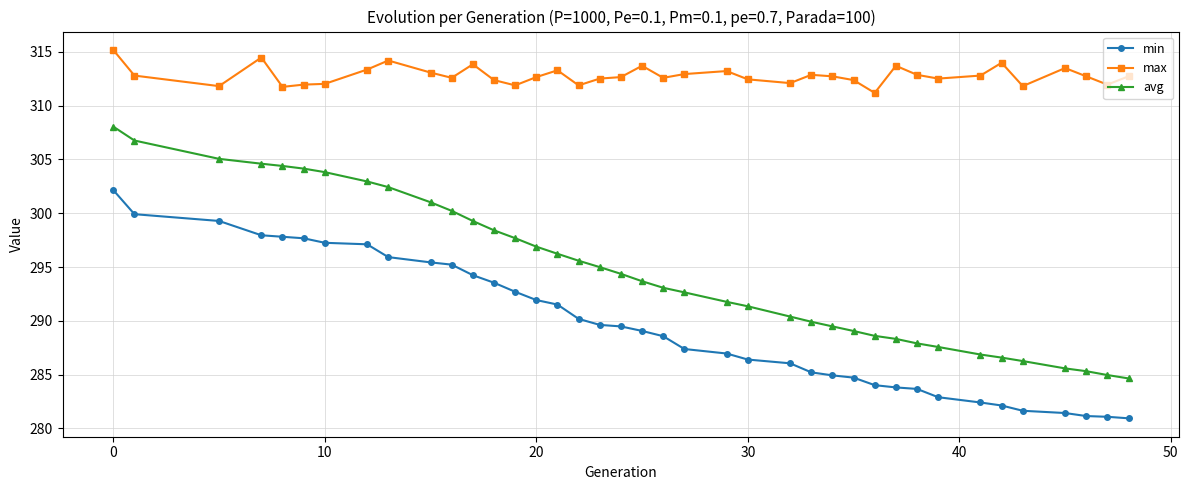

What are all the series names shown in the legend?

min, max, avg